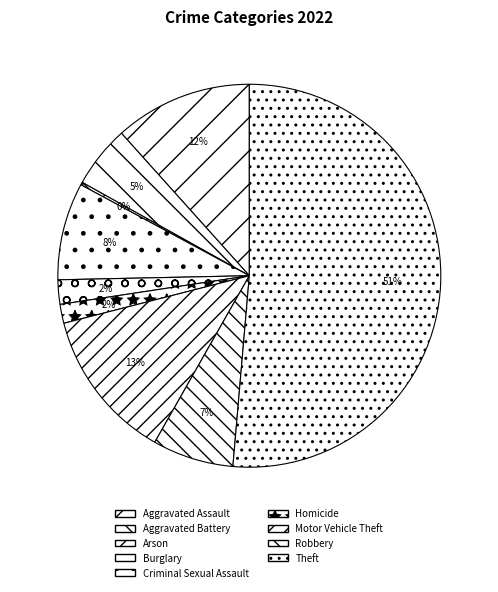

The Criminal Sexual Assault slice represents 2% of the pie. True or false?

True